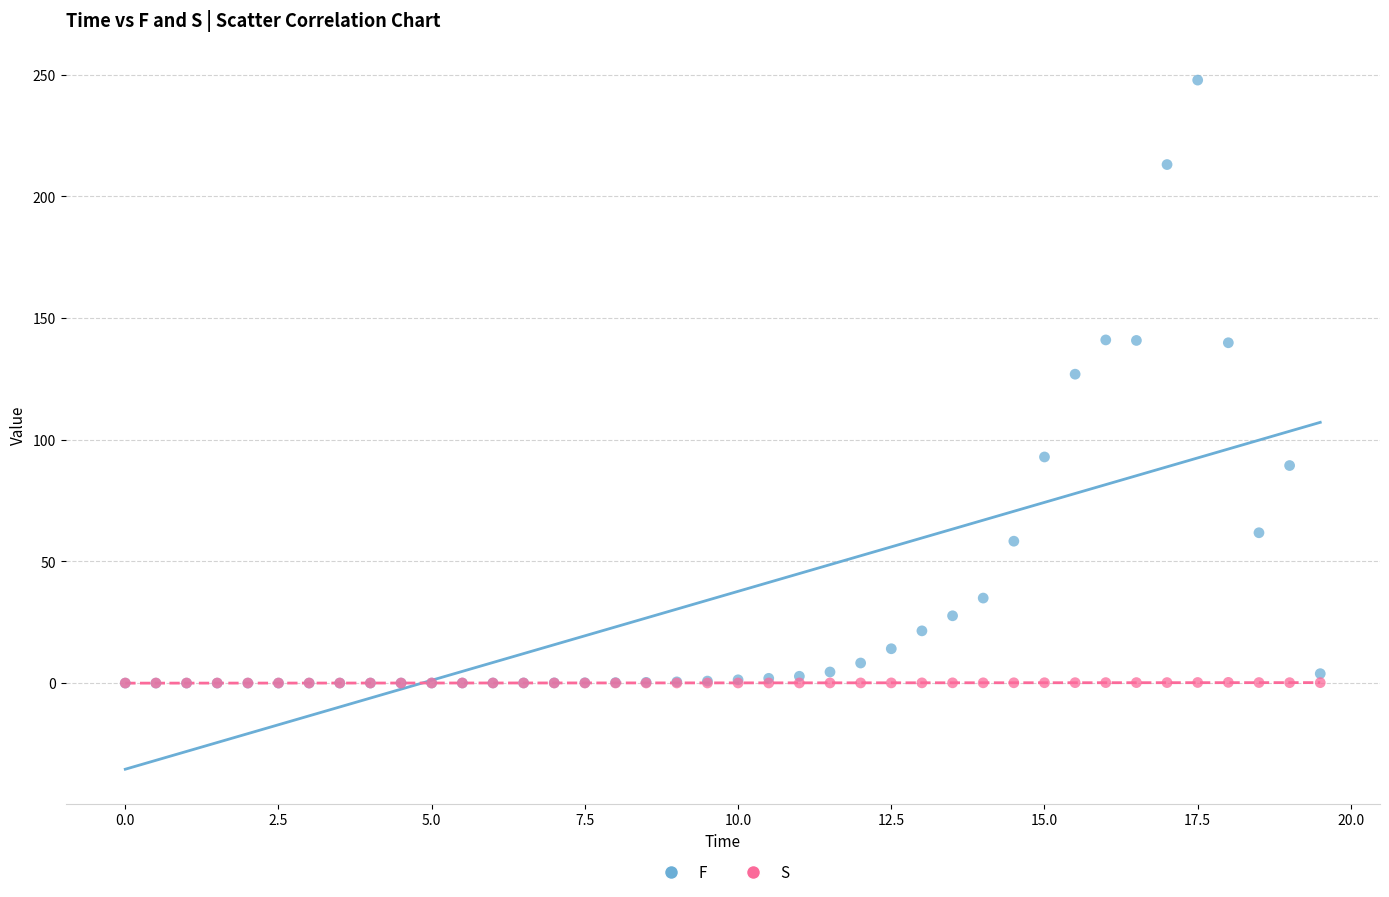

In the F series, what Y value is closest to 123?

126.9